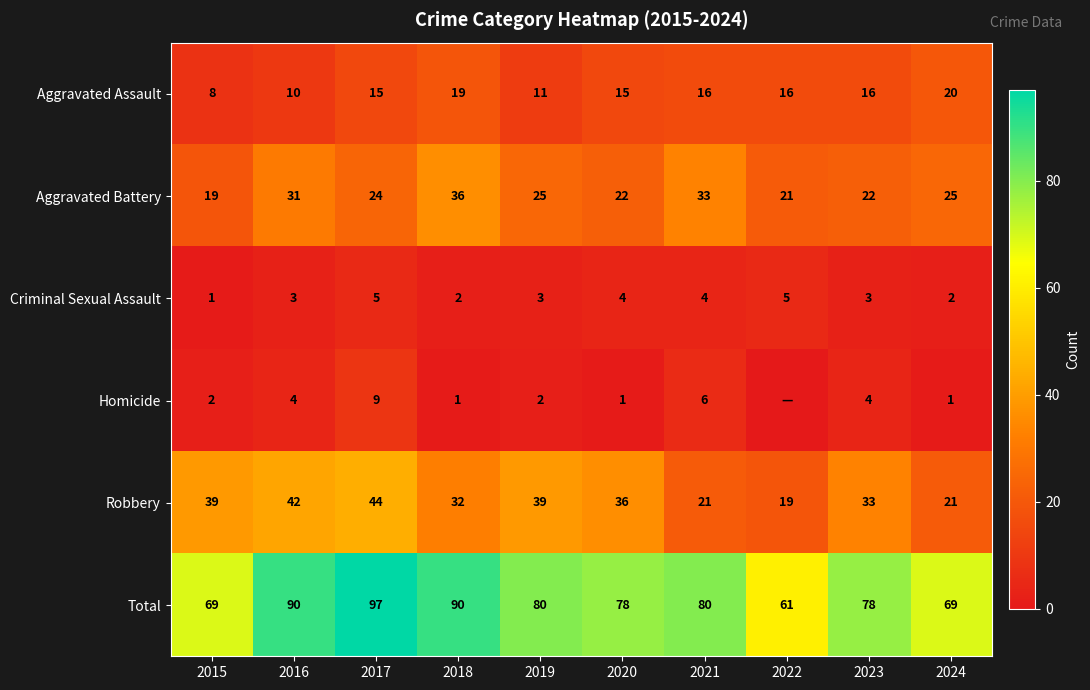

How many data points in Total are less than 80?

5